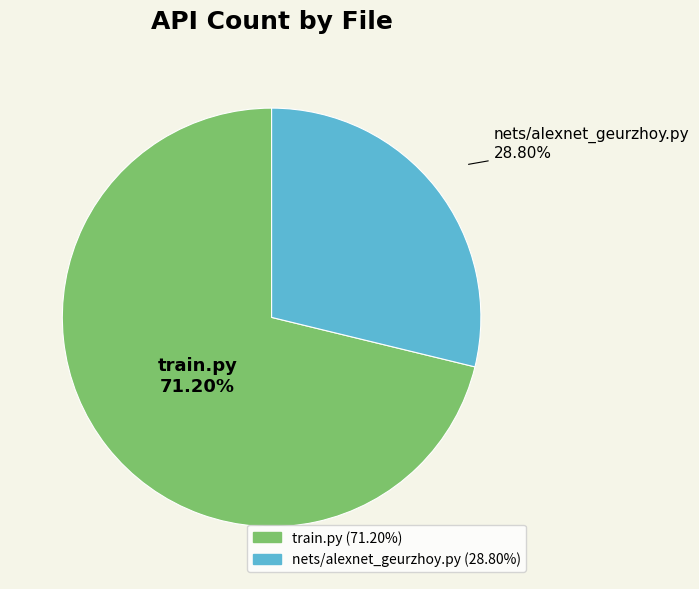

Which slice is the largest?

train.py